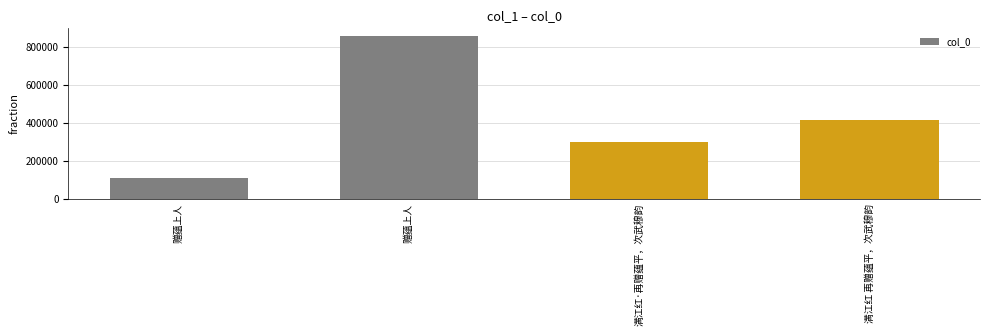

Does the chart contain any negative values?

No